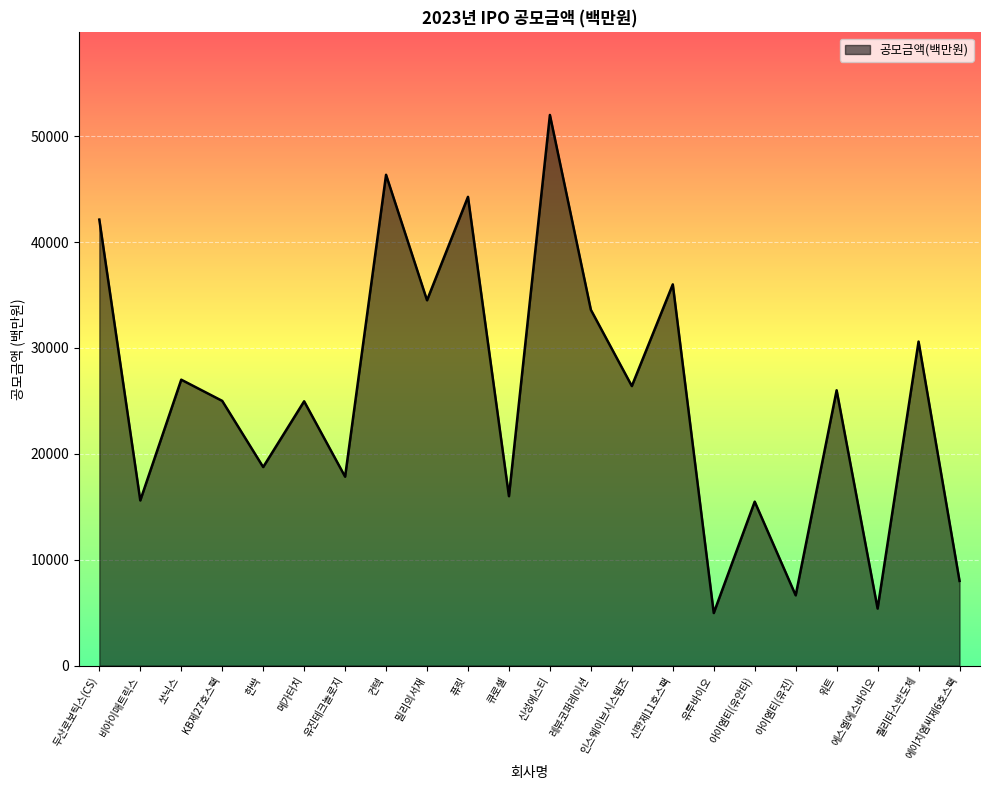

What is the change in value from 에스엘에스바이오 to 에이치엠씨제6호스팩?

+2610.0